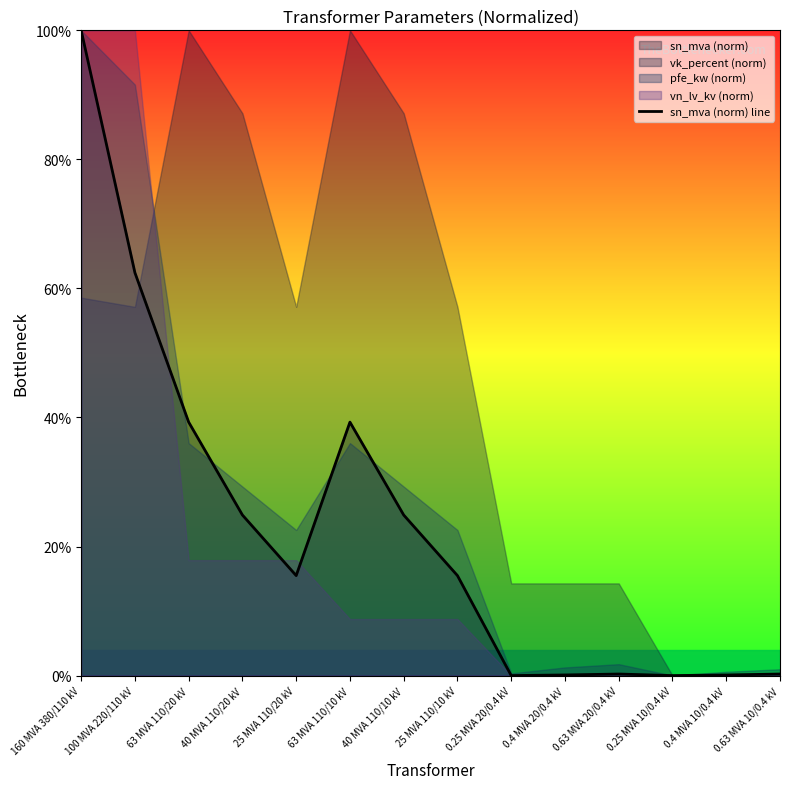

What is the ratio of the value at 63 MVA 110/10 kV to the value at 40 MVA 110/10 kV?

1.6